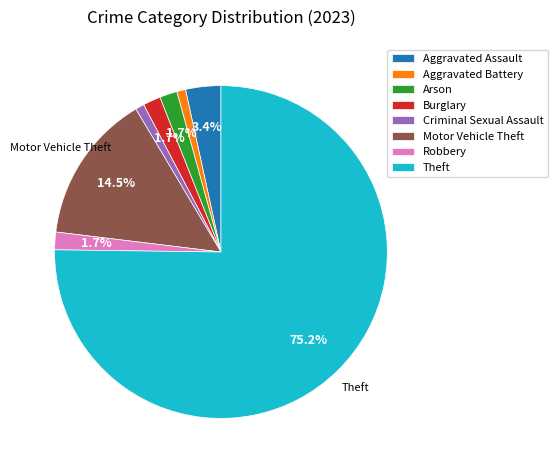

What is the majority slice?

Theft